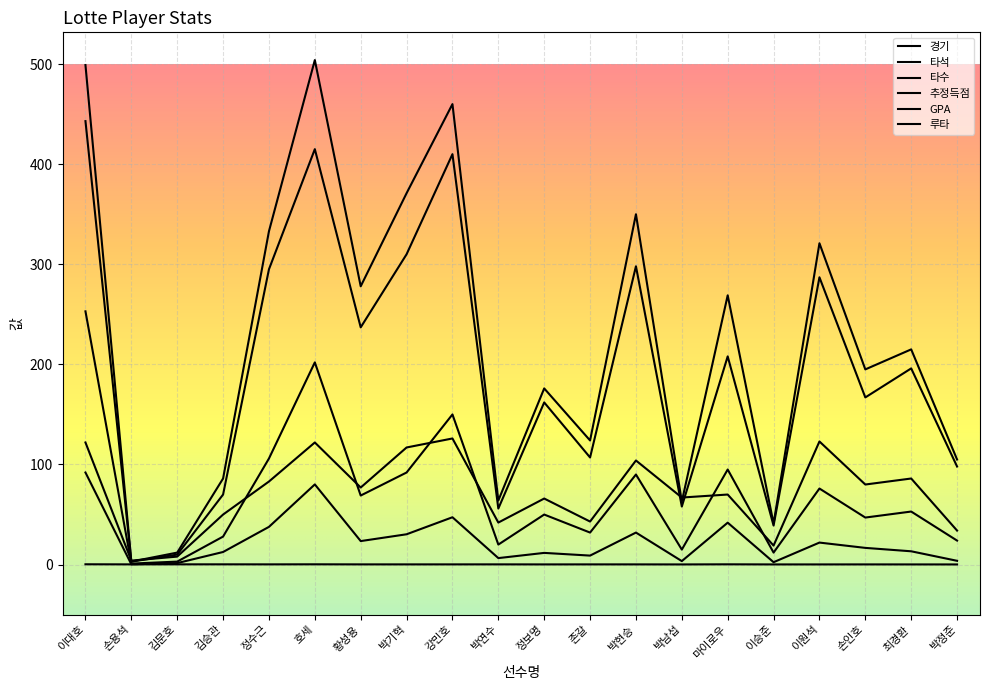

What is the sum of all 추정득점 values?

488.1